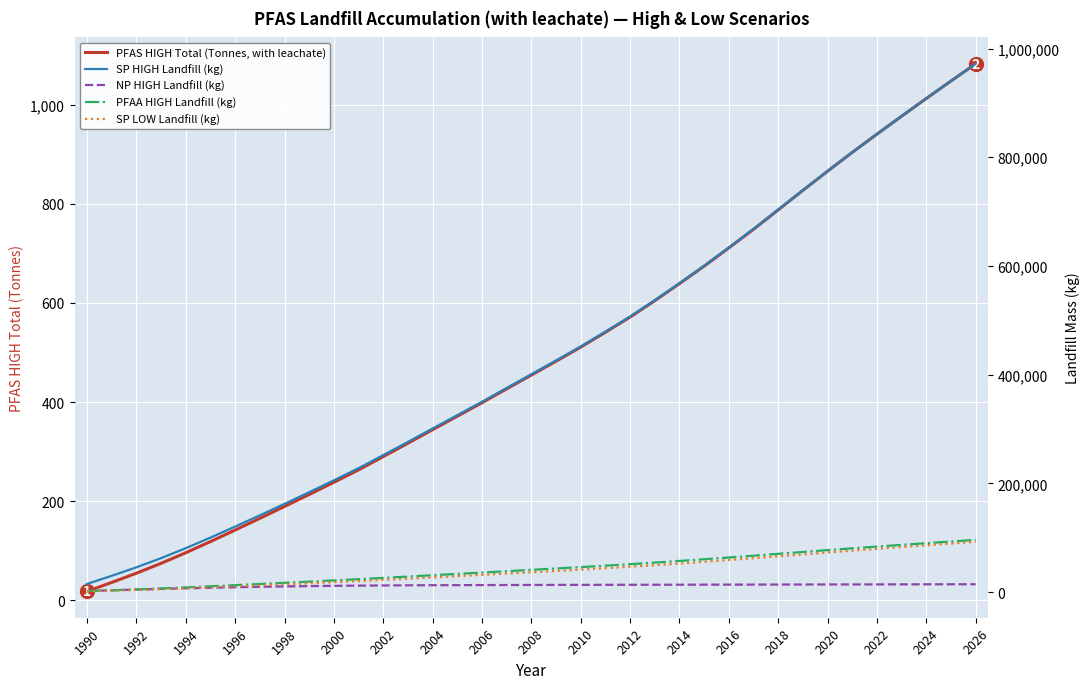

What position from the left is 2016?

14